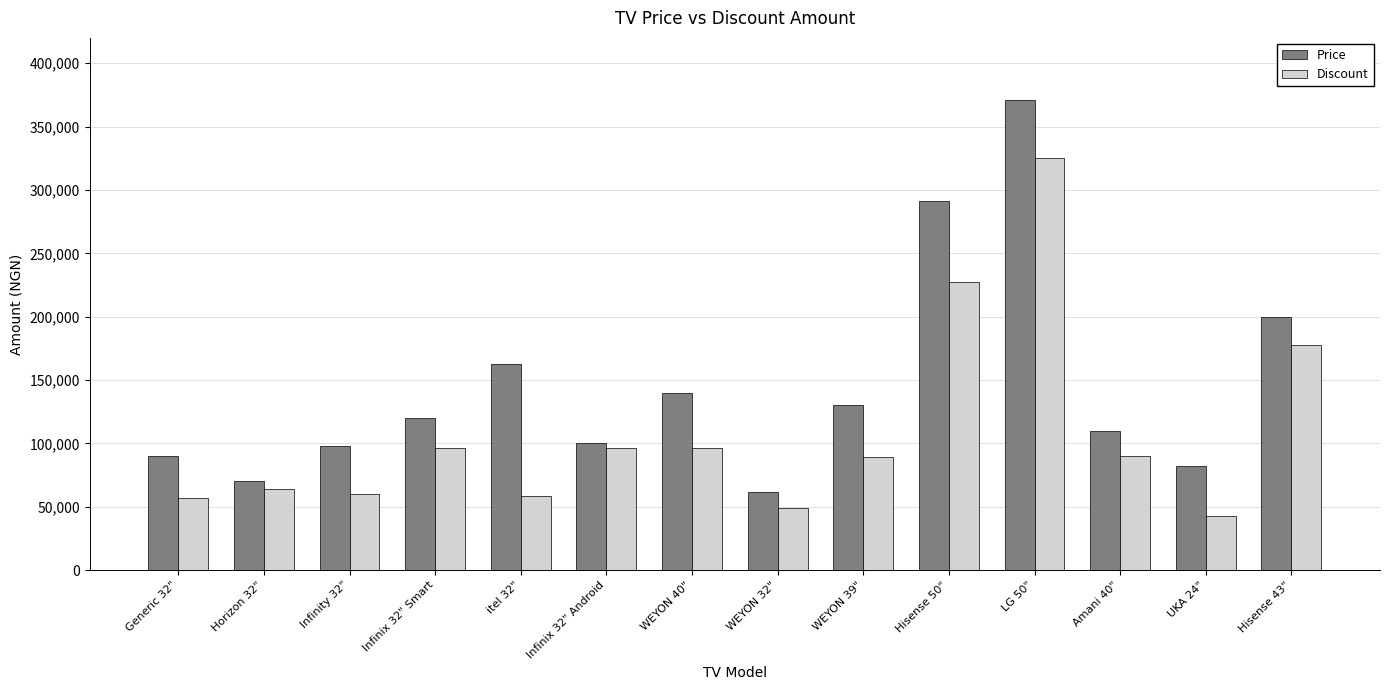

What is the total value across all series at Amani 40"?

200000